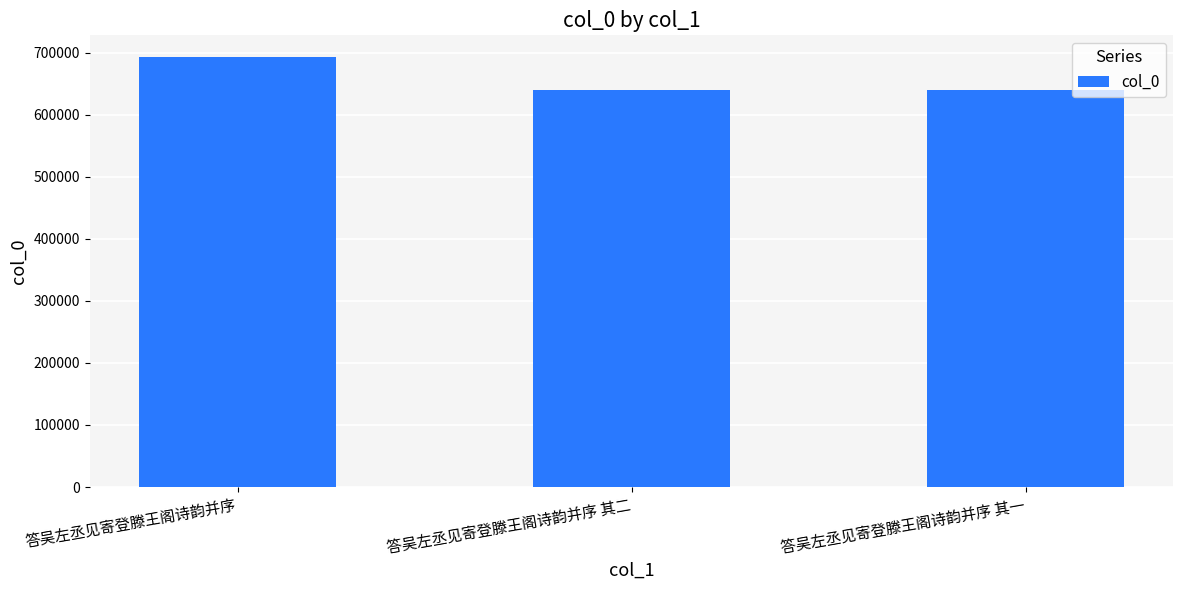

What is the greatest value displayed?

693017